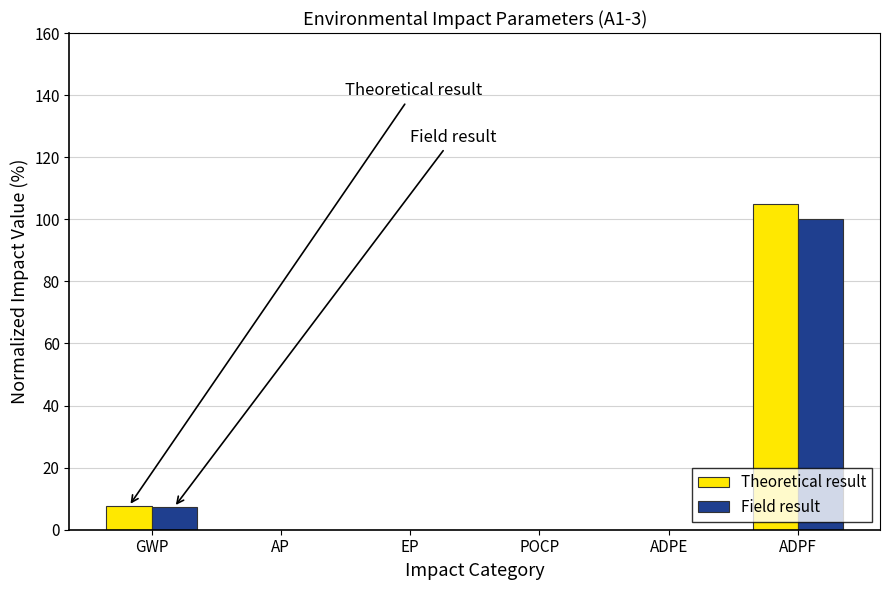

The Theoretical result series shows 0.0 at ADPE. True or false?

True